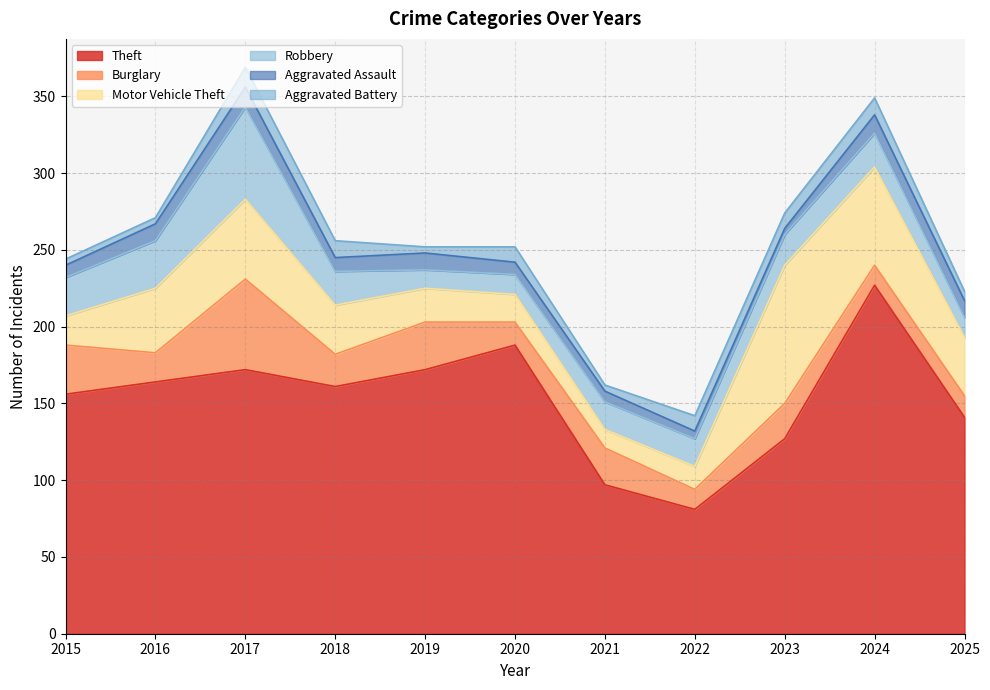

True or false: Theft and Robbery intersect in this chart.

False